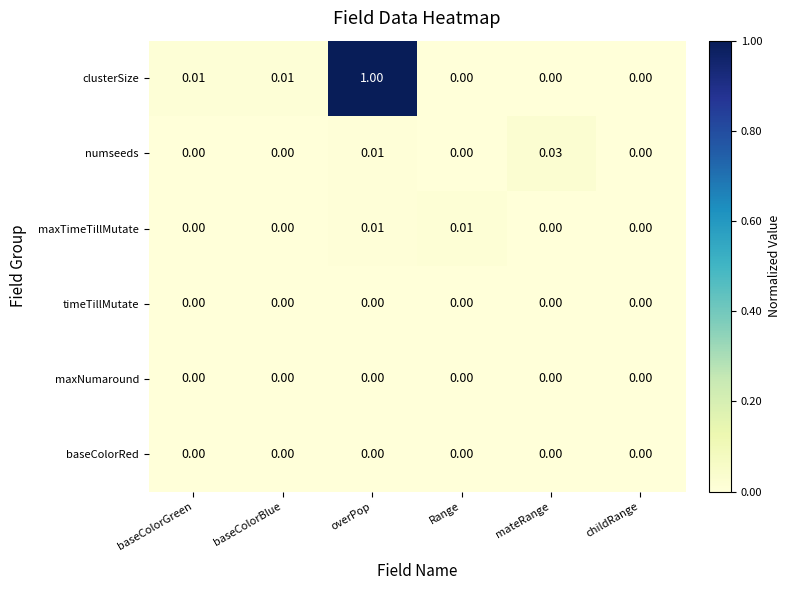

Which series has the widest spread of values?

clusterSize